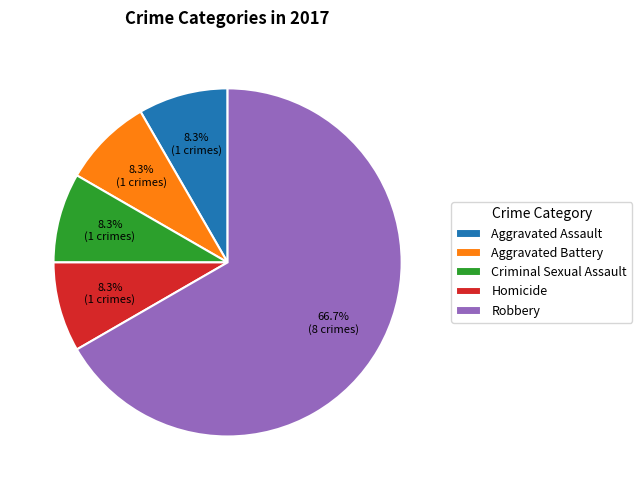

To the nearest percent, what is the combined percentage of Aggravated Assault and Aggravated Battery?

17%